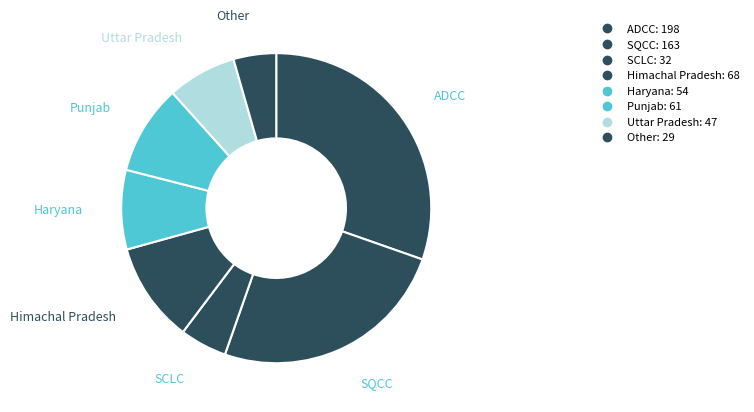

Count the number of slices in the pie.

8